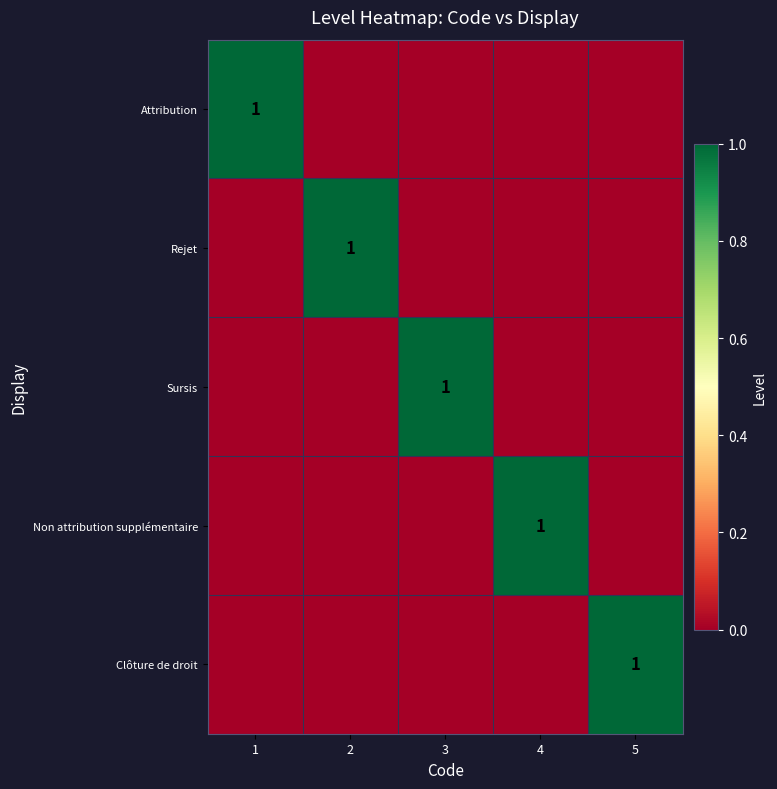

The value of Attribution at 1 is 1. True or false?

True